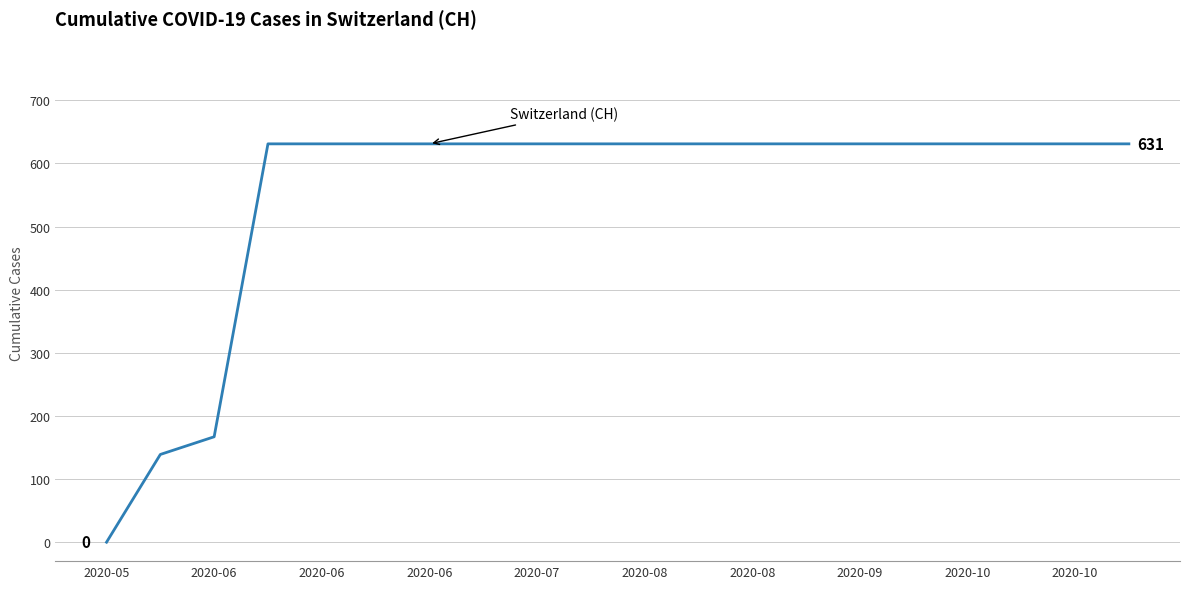

What is the difference between the maximum and minimum values?

631